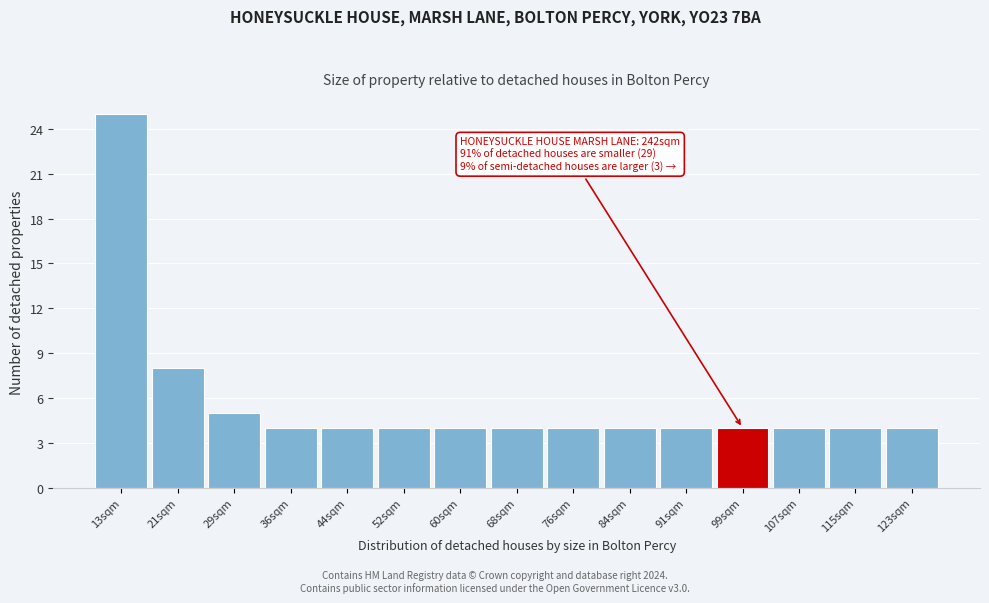

Over which range of the x-axis is the bar tallest?

9 to 17